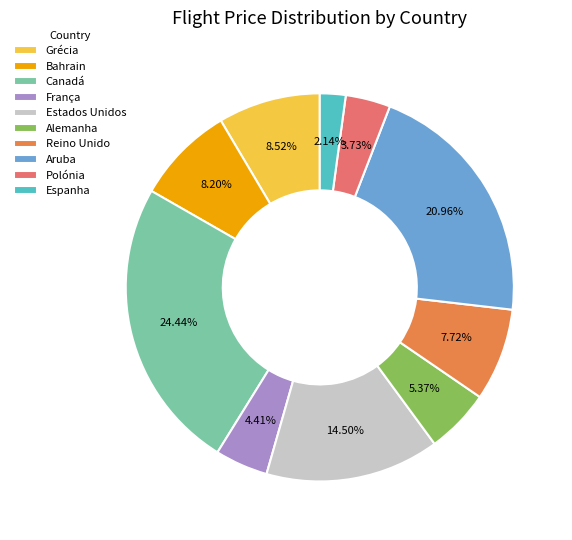

To the nearest percent, what is the combined percentage of Espanha and Aruba?

23%